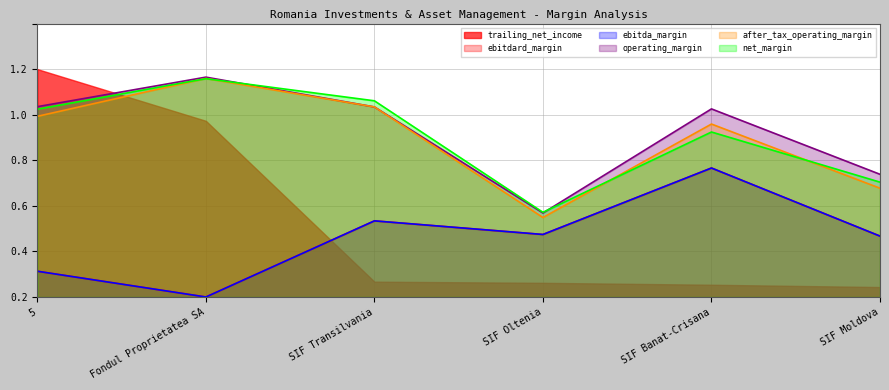

What is the spread (max minus min) of values at Fondul Proprietatea SA?

1.0